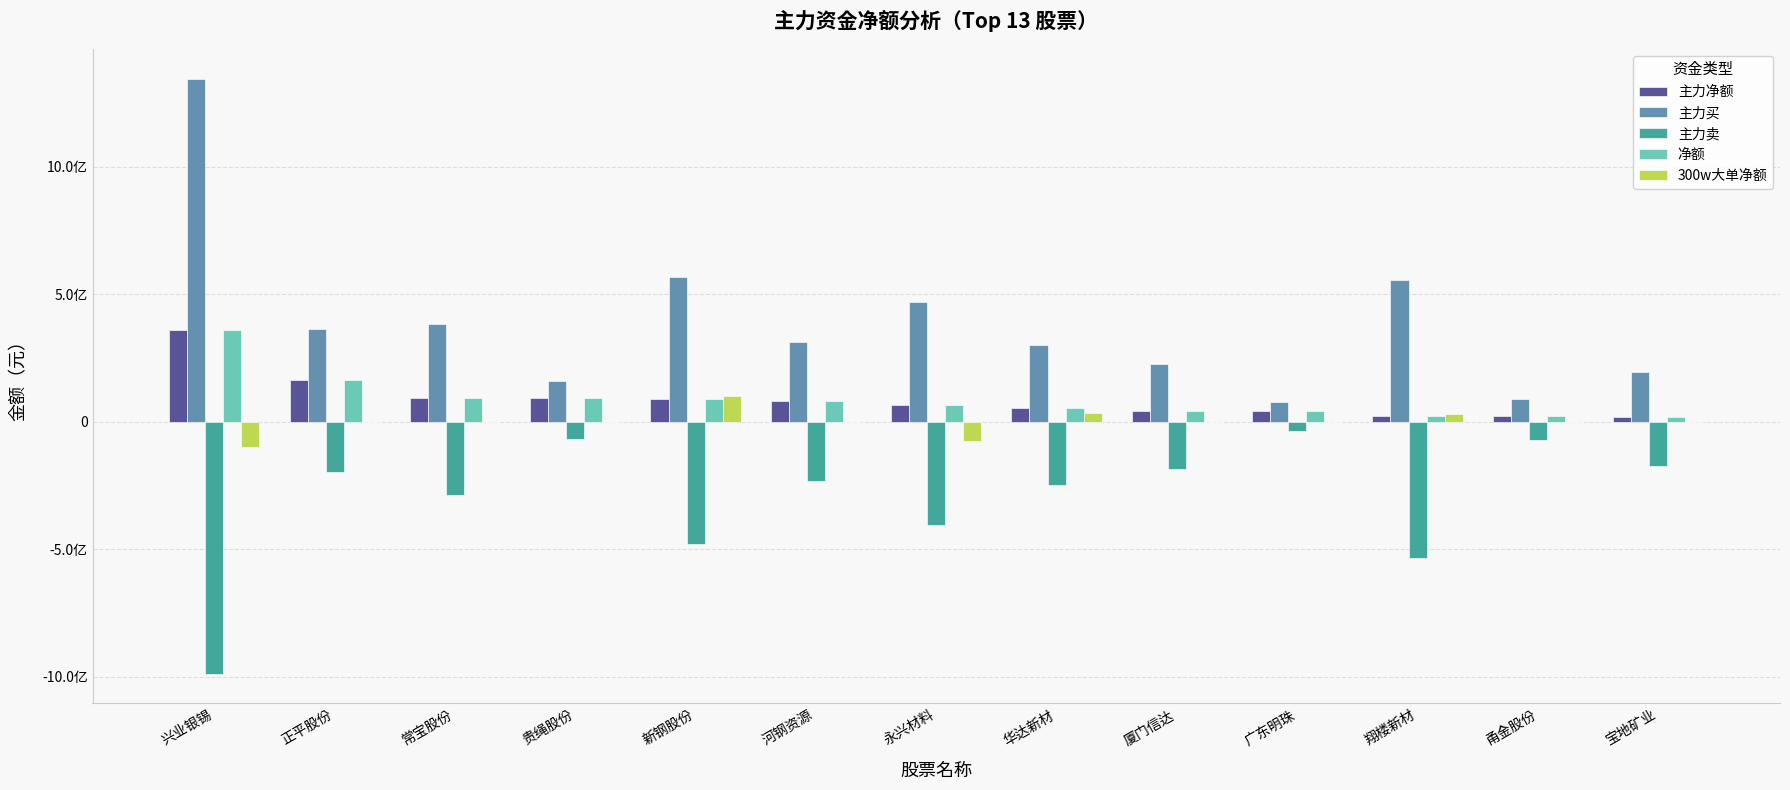

At which label does 主力净额 reach its peak?

兴业银锡